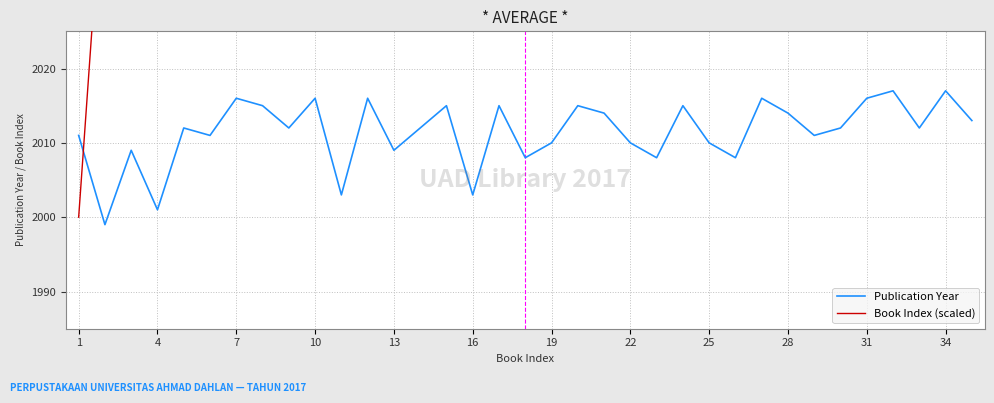

Which series has the widest spread of values?

Book Index (scaled)